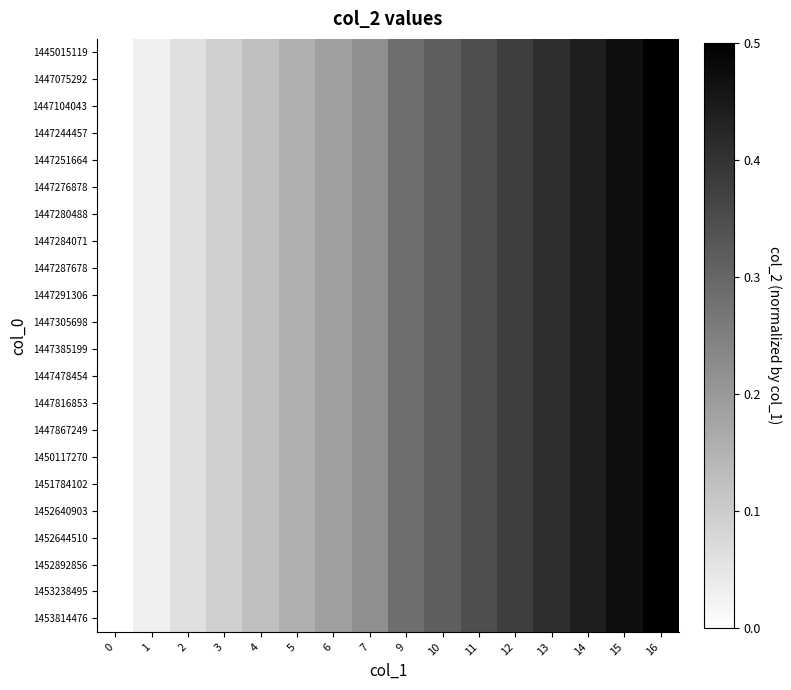

List the series in order of their peak value, lowest first.

1445015119, 1447075292, 1447104043, 1447244457, 1447251664, 1447276878, 1447280488, 1447284071, 1447287678, 1447291306, 1447305698, 1447385199, 1447478454, 1447816853, 1447867249, 1450117270, 1451784102, 1452640903, 1452644510, 1452892856, 1453238495, 1453814476